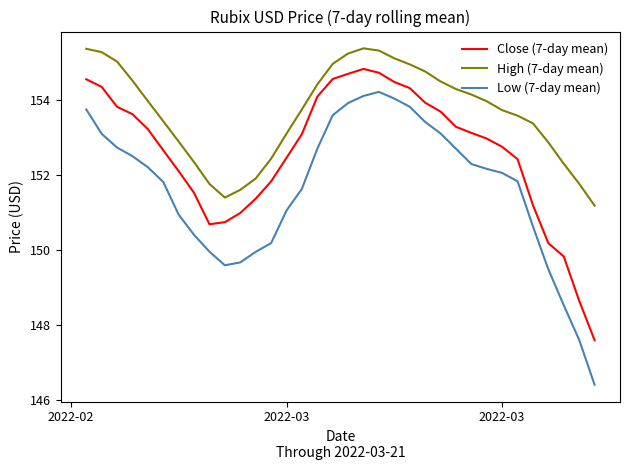

Is this an area chart (filled region under the line)?

No